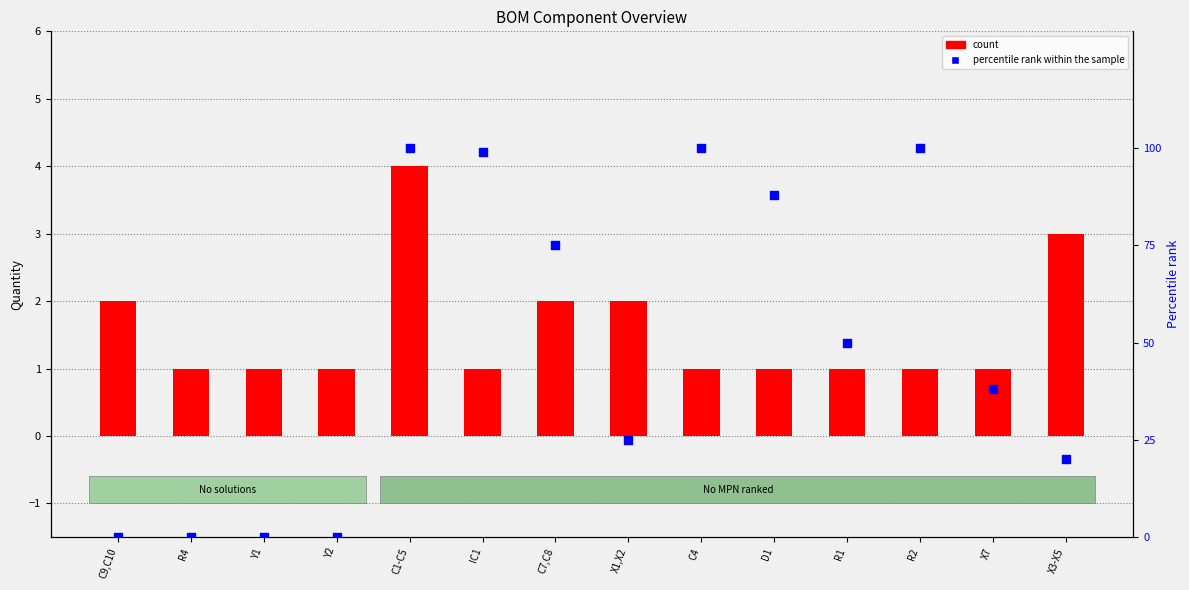

At which category is the sum across all series the highest?

C1-C5